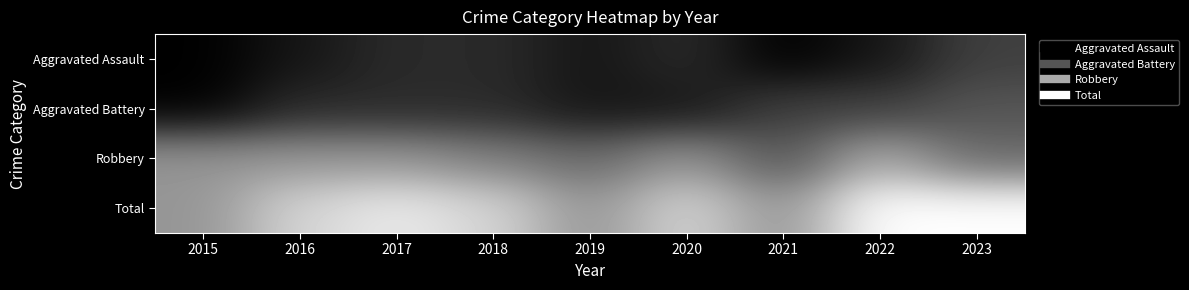

What is the difference between the highest and lowest values at 2019?

6